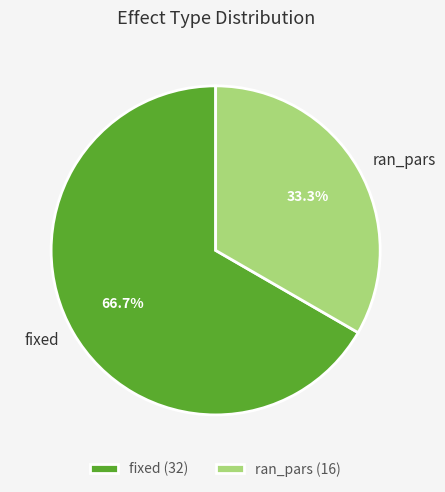

Is it true that ran_pars is 23% of the pie?

False